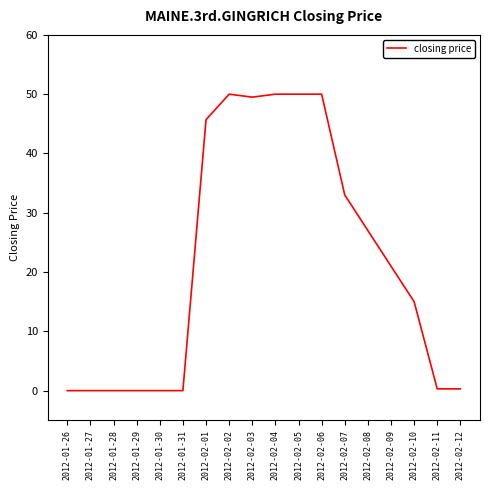

Where is the data nearest to the value 25?

2012-02-08